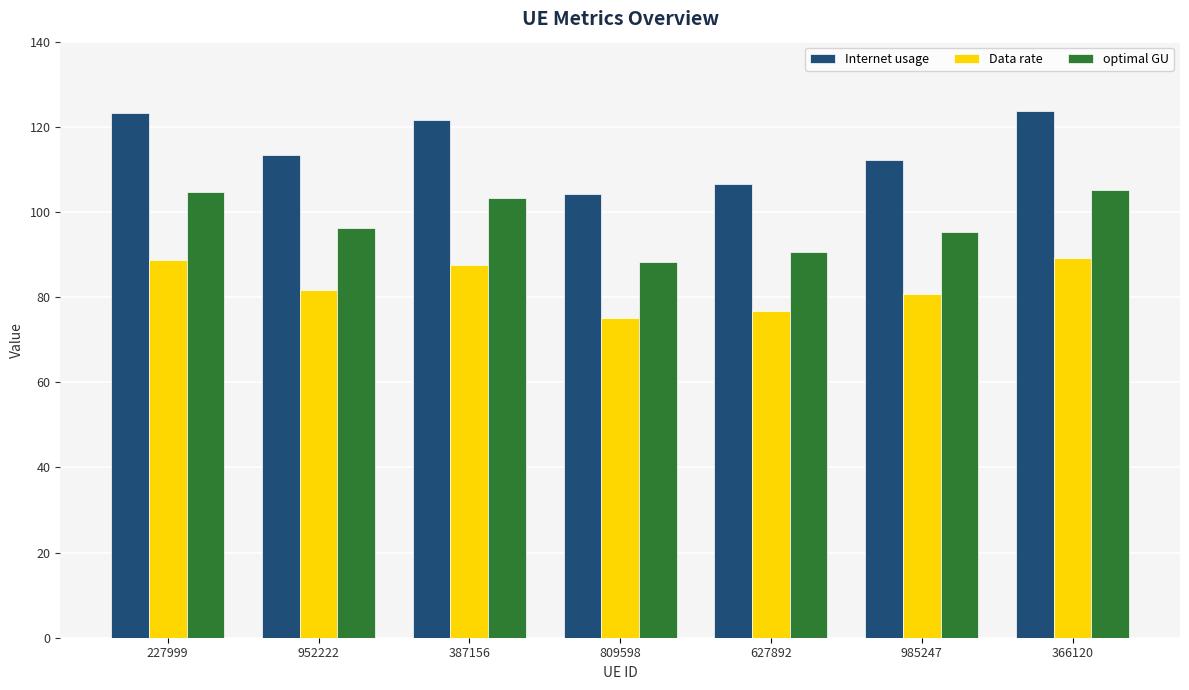

Rank the series at 952222 from lowest to highest value.

Data rate, optimal GU, Internet usage